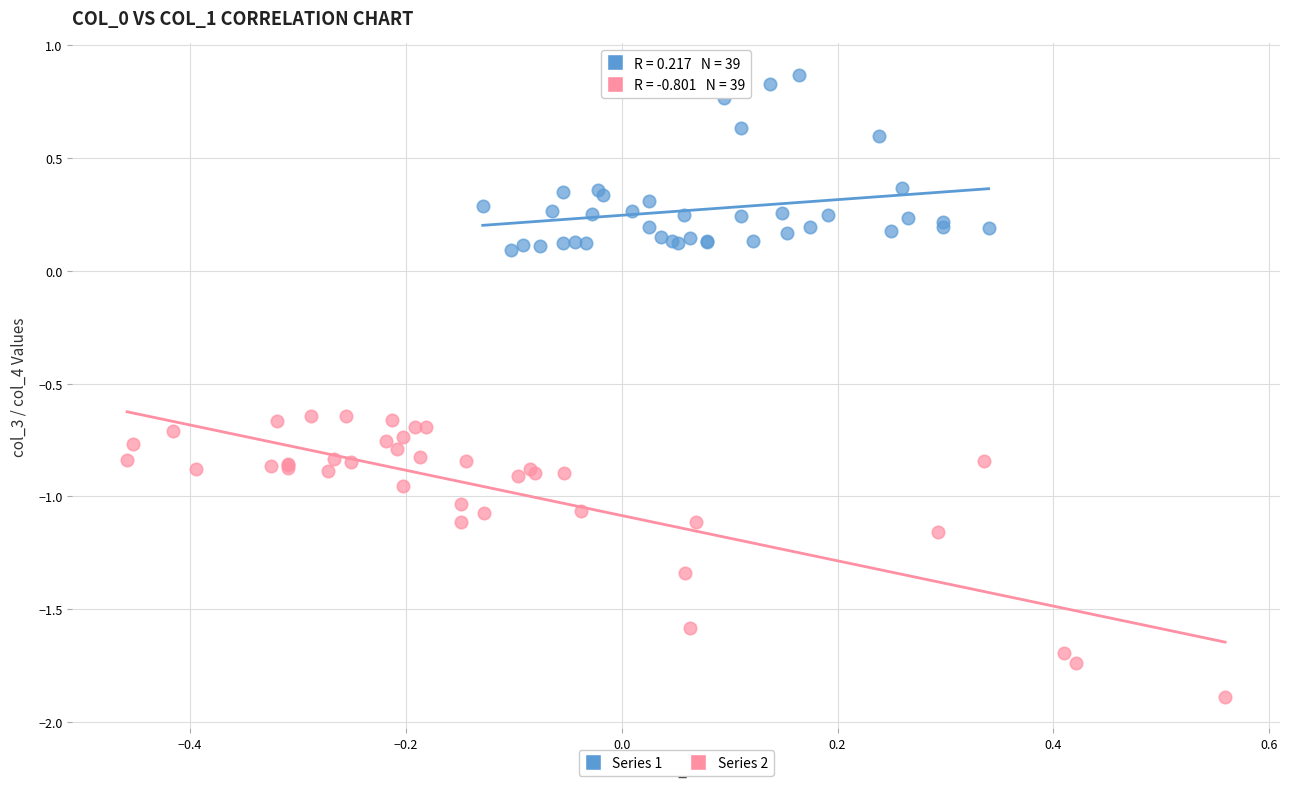

Which series contains the highest Y value?

Series 1